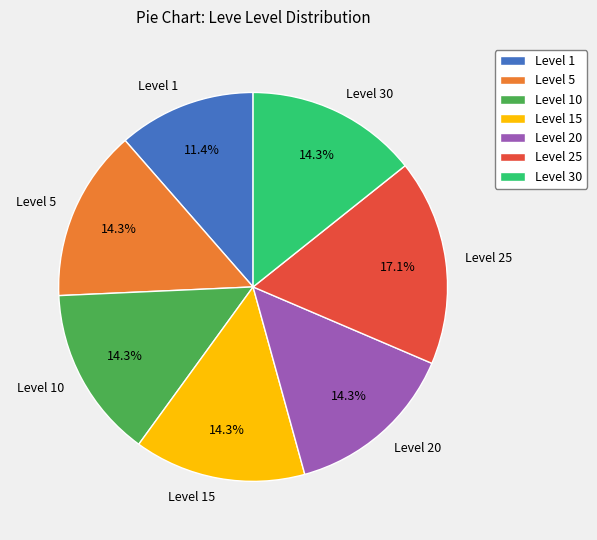

How many segments does this pie chart have?

7